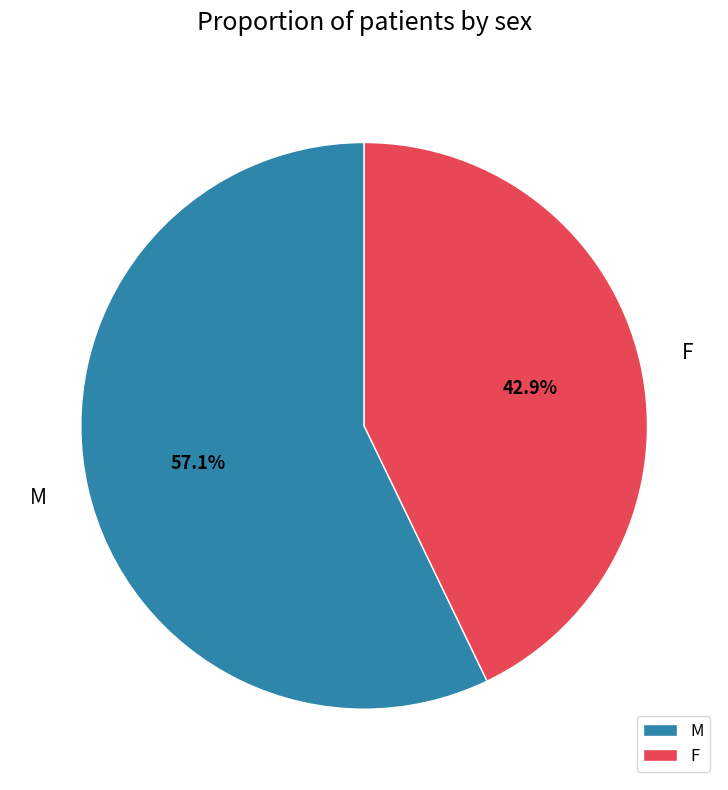

To the nearest percent, what is the combined percentage of F and M?

100%